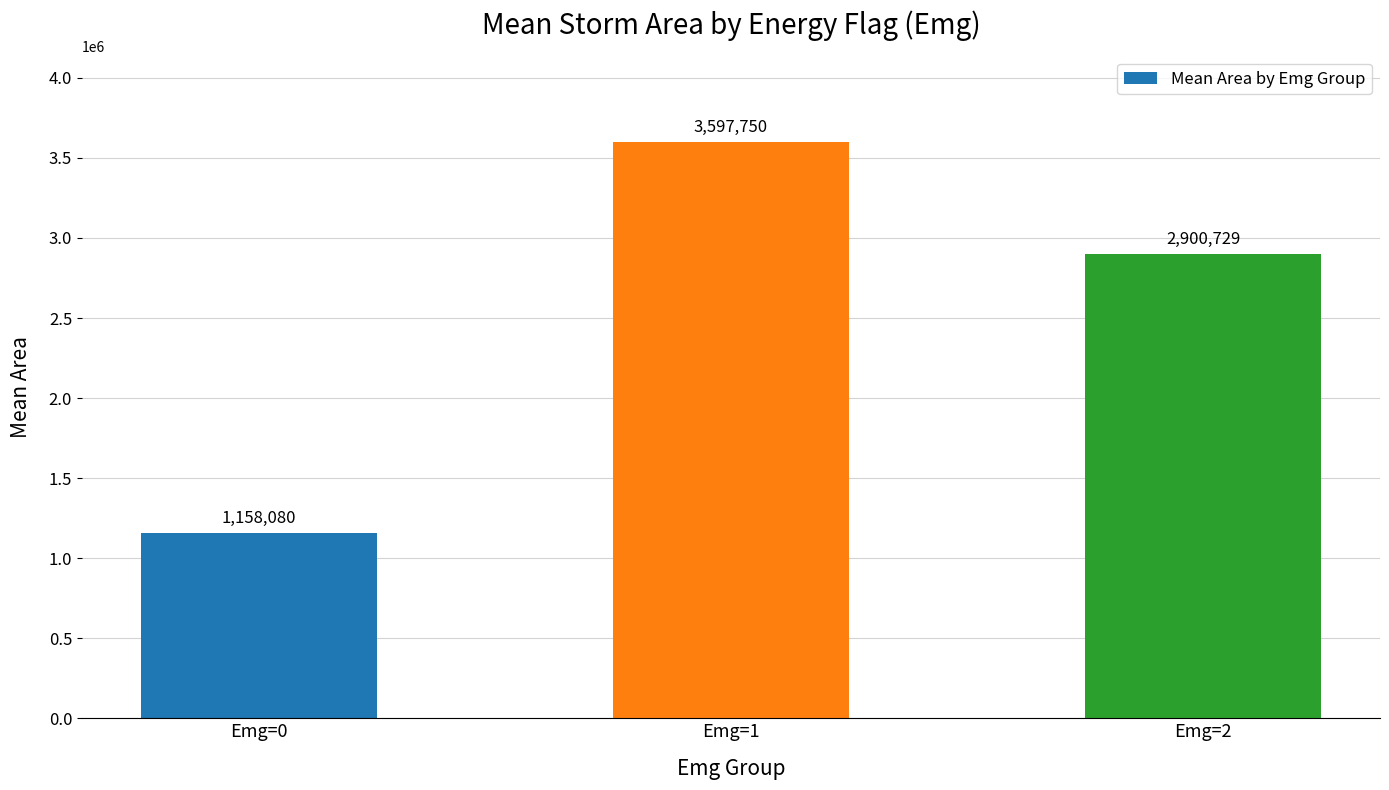

Does the chart contain any negative values?

No